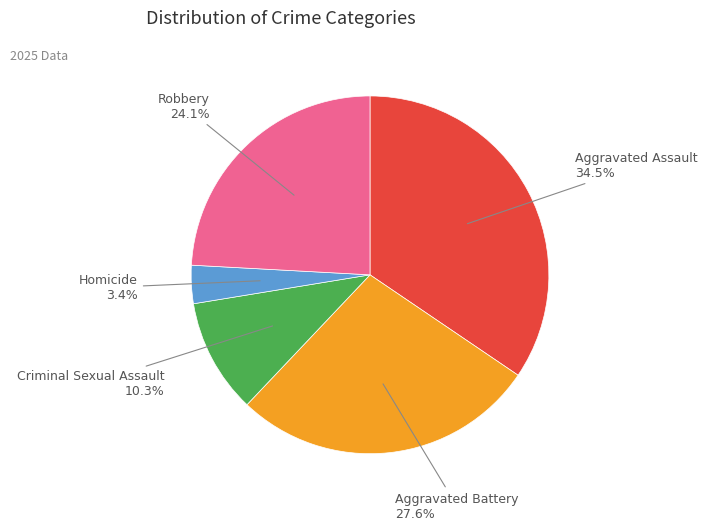

Does any single category account for the majority?

No